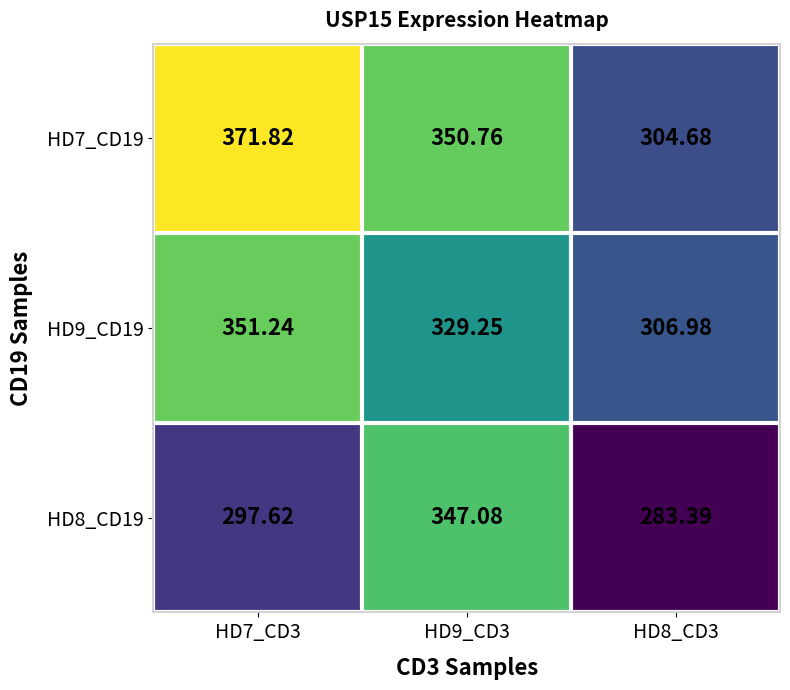

Is the value of HD9_CD19 at HD7_CD3 greater than the value of HD8_CD19 at HD9_CD3?

Yes